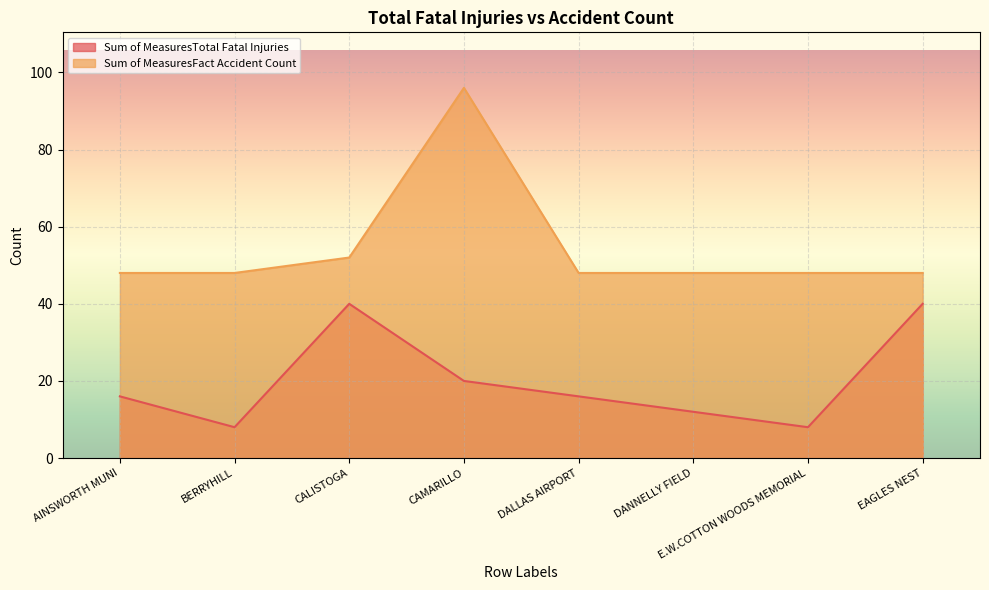

True or false: Sum of MeasuresTotal Fatal Injuries and Sum of MeasuresFact Accident Count intersect in this chart.

False